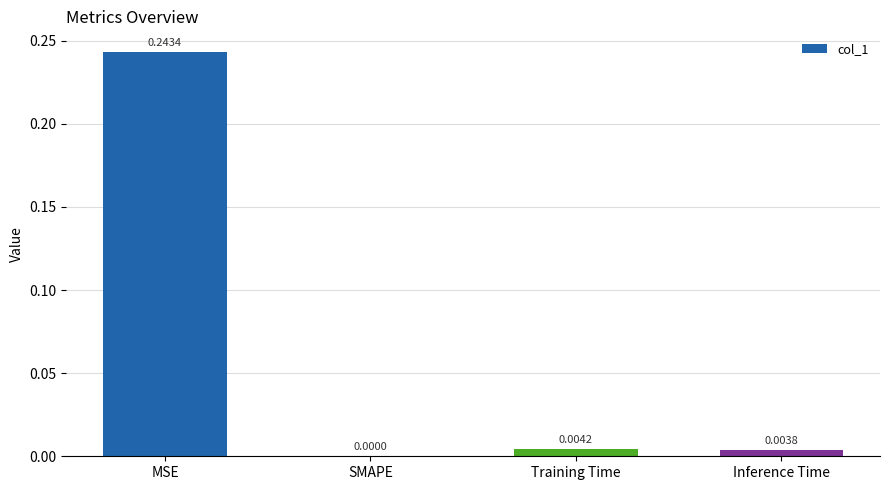

Count the number of categories in the chart.

4